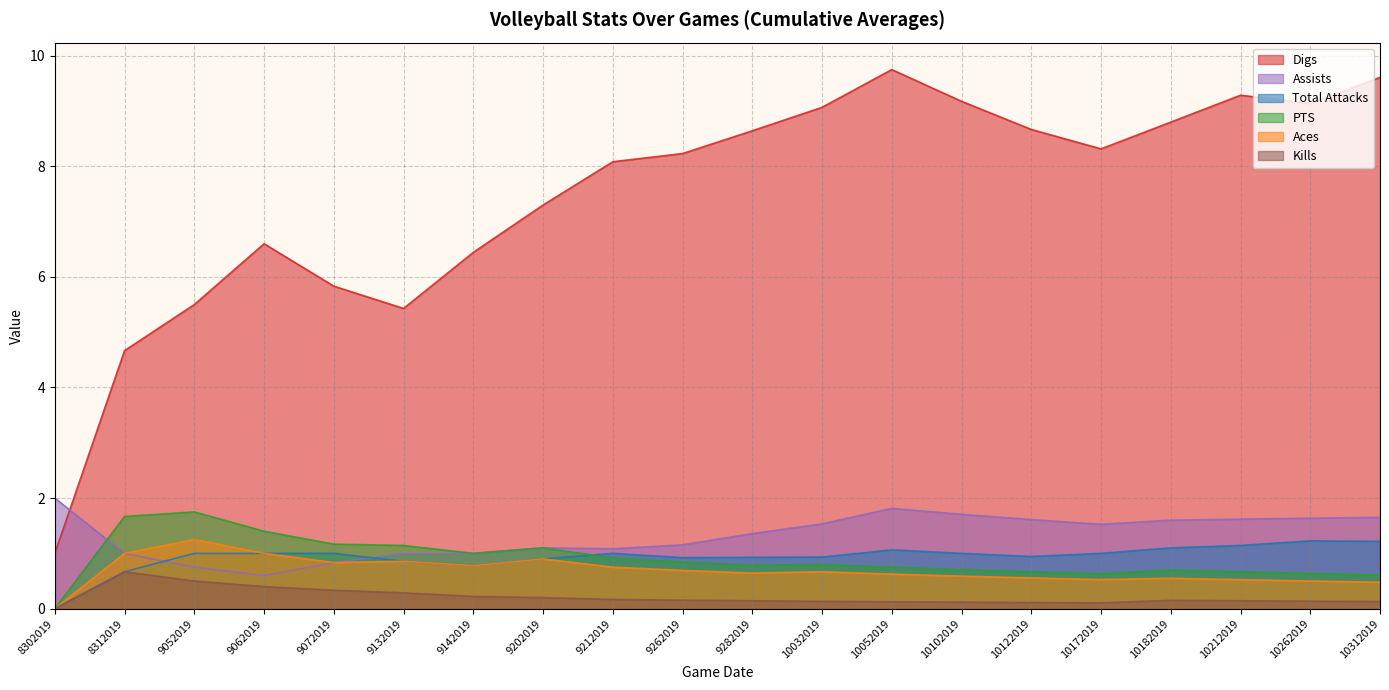

Is it true that Kills equals 0.1 at 10032019?

True